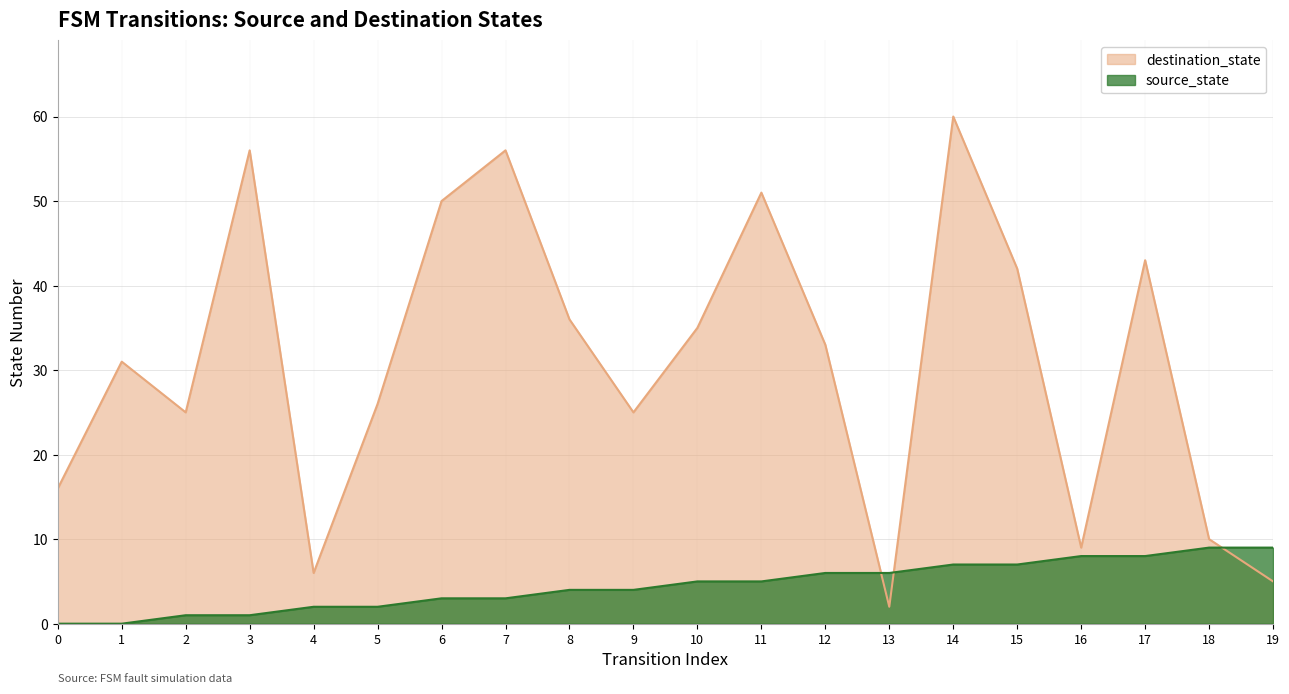

How many data points in source_state are above 5?

8